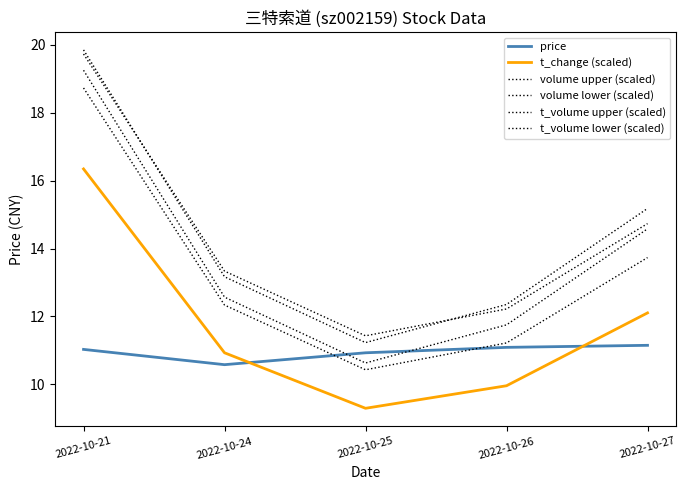

At which category is the sum across all series the highest?

2022-10-21